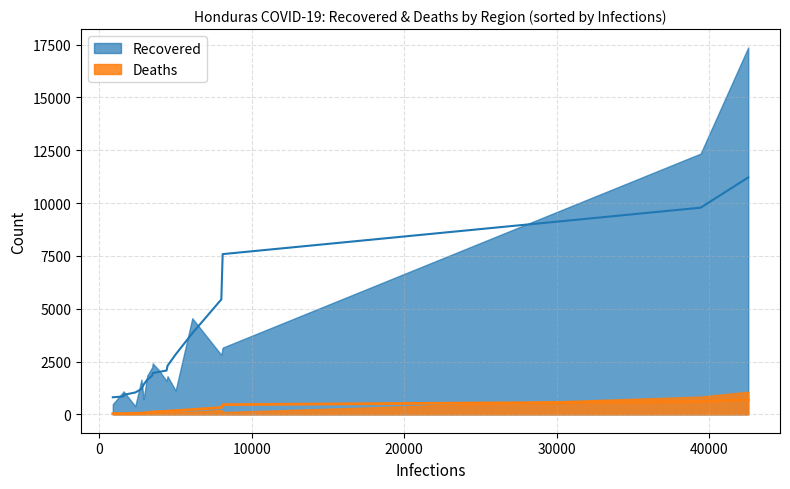

True or false: Recovered and Deaths cross at least once.

False